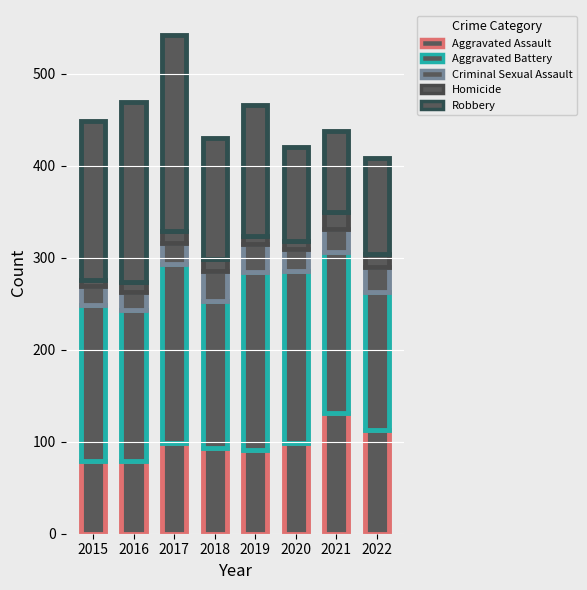

Rank the series by their maximum value, from lowest to highest.

Homicide, Criminal Sexual Assault, Aggravated Assault, Aggravated Battery, Robbery